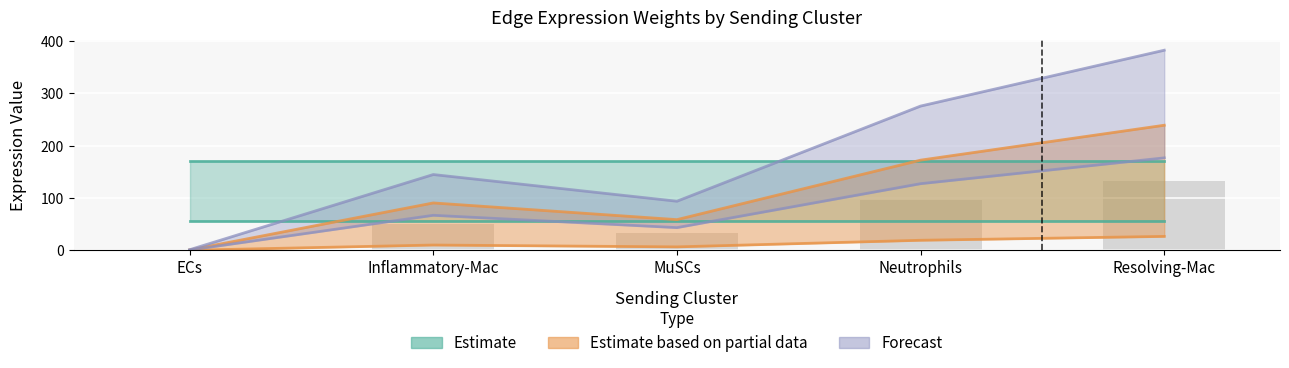

At which label does Edge total expression derived specificity first exceed 144?

Inflammatory-Mac